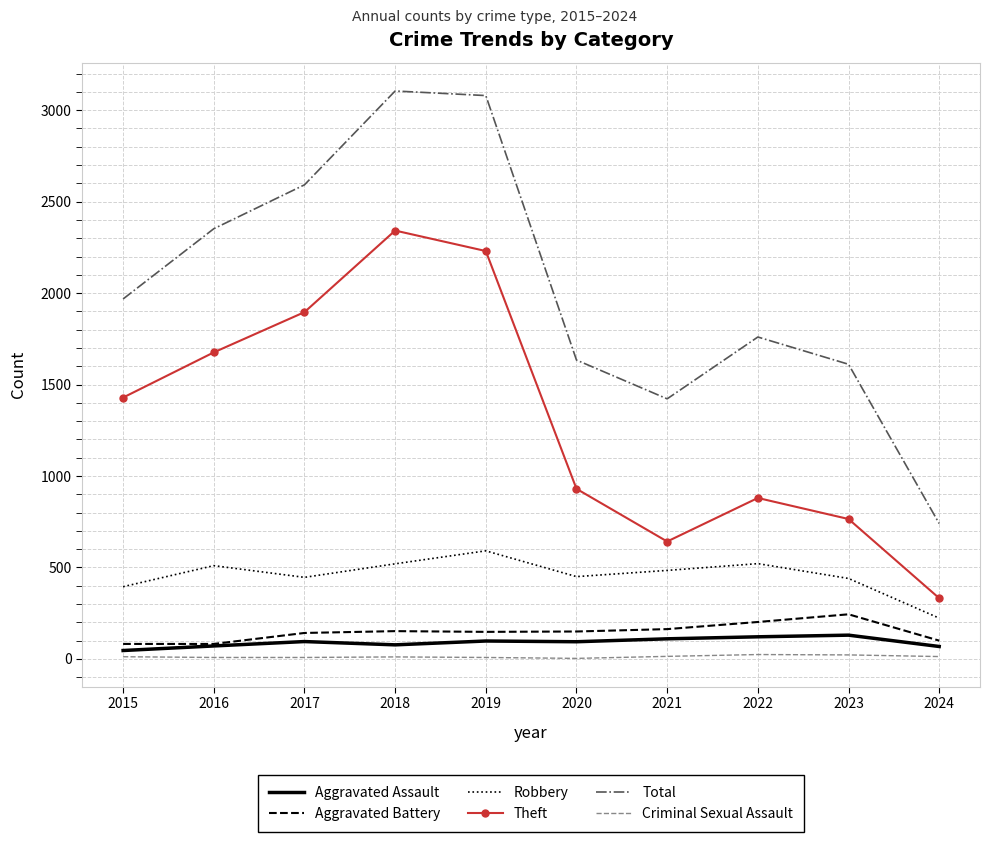

What is the difference between the highest and lowest values at 2020?

1631